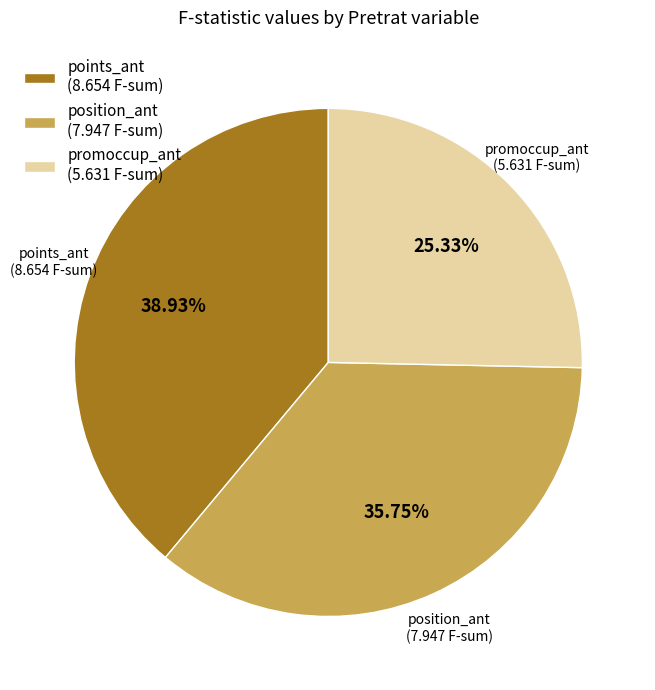

Which has a higher value, position_ant (7.947 F-sum) or points_ant (8.654 F-sum)?

points_ant (8.654 F-sum)